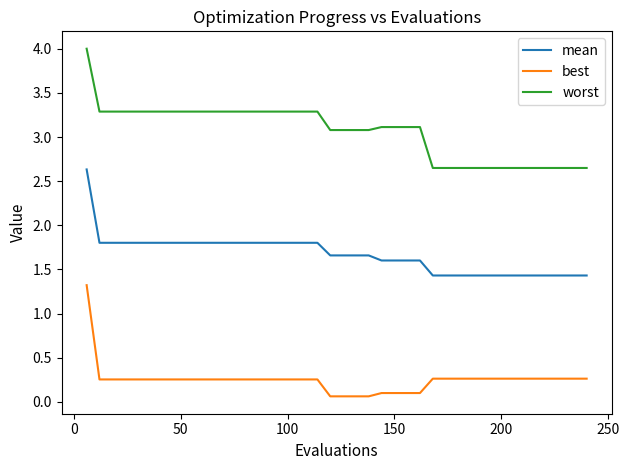

Rank the series by their average value, from highest to lowest.

worst, mean, best